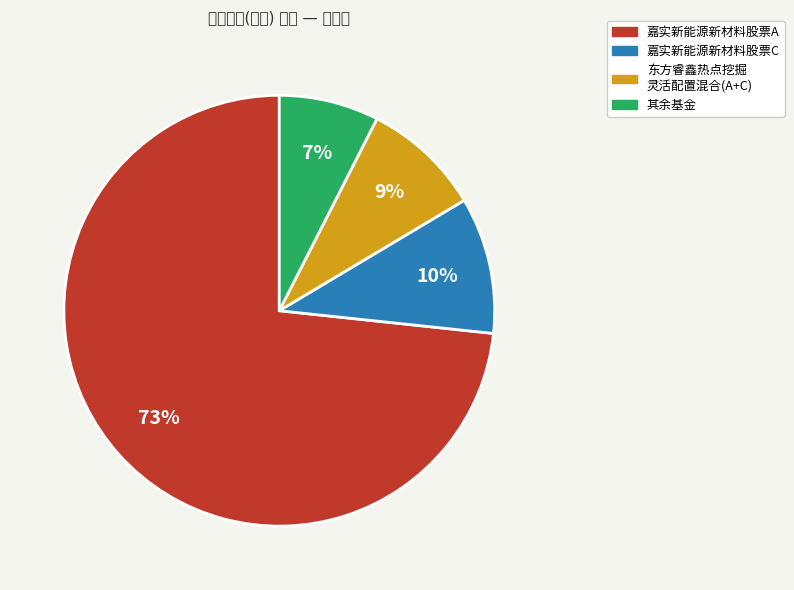

Which category accounts for the majority?

嘉实新能源新材料股票A